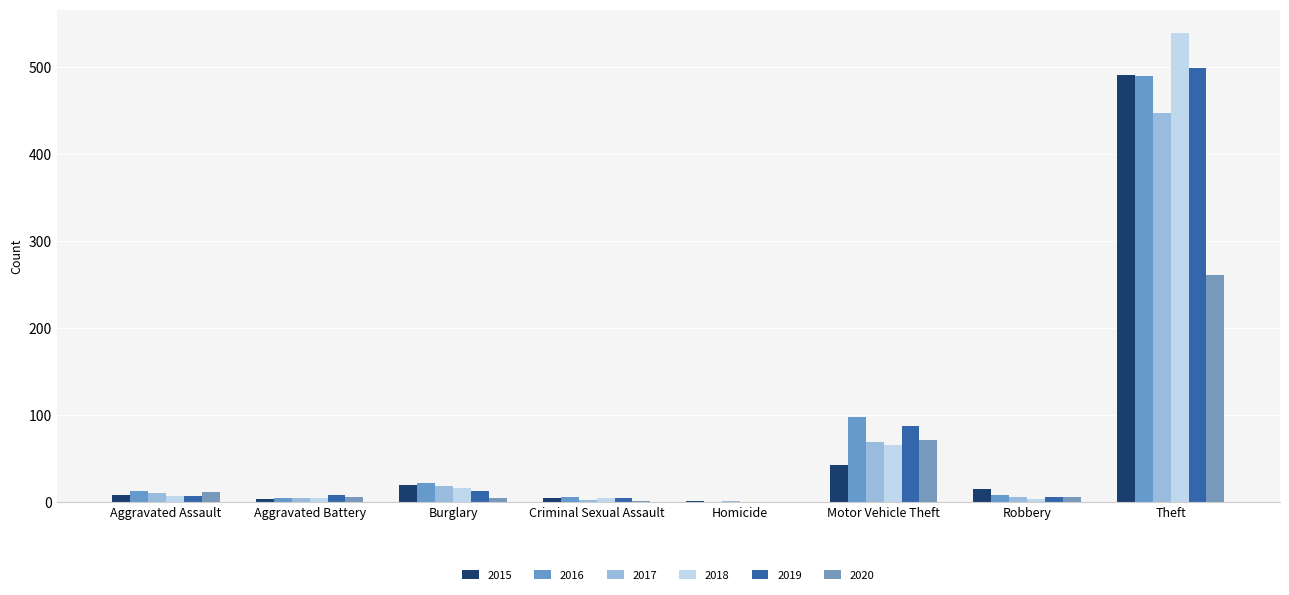

Count the number of categories in the chart.

8